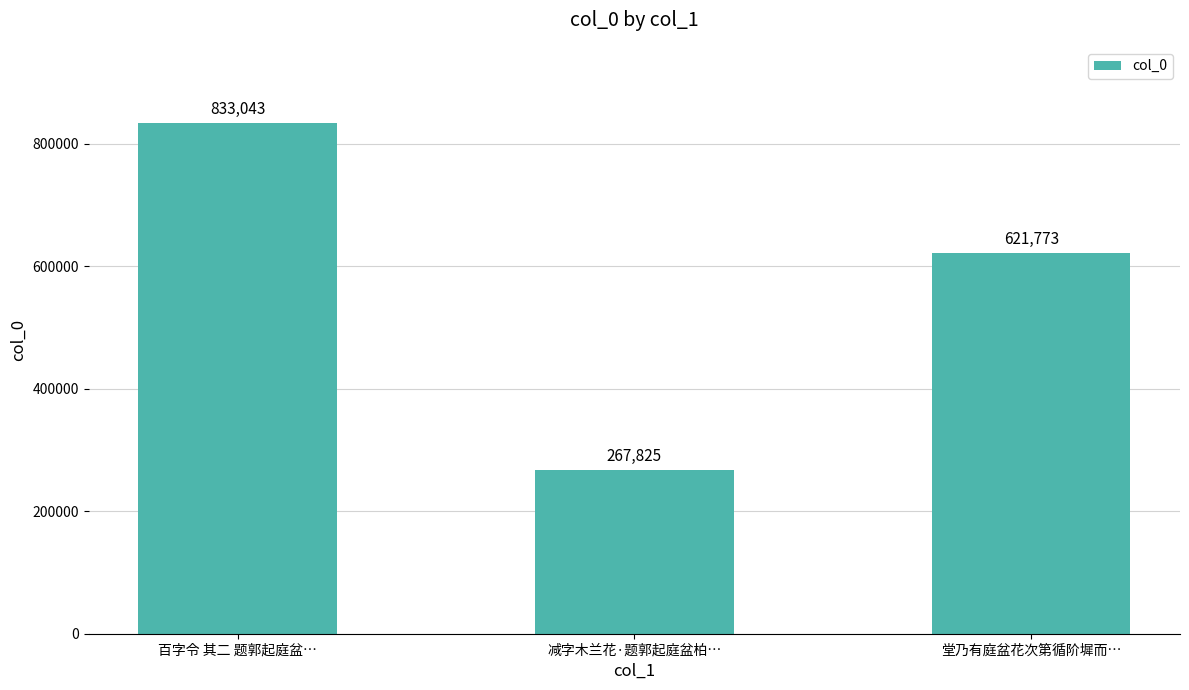

What is the difference between the maximum and minimum values?

565218